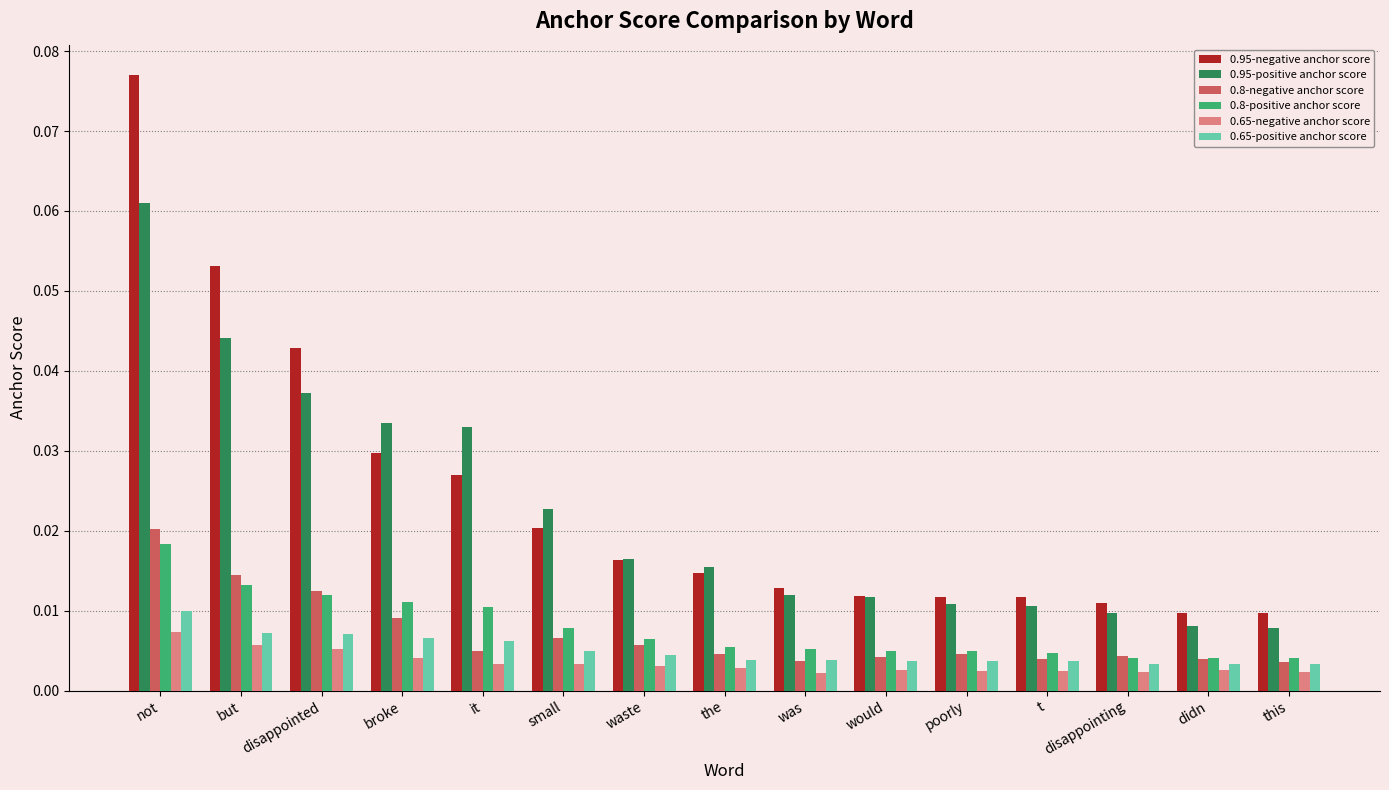

Is the value of 0.8-negative anchor score at poorly greater than the value of 0.95-positive anchor score at the?

No